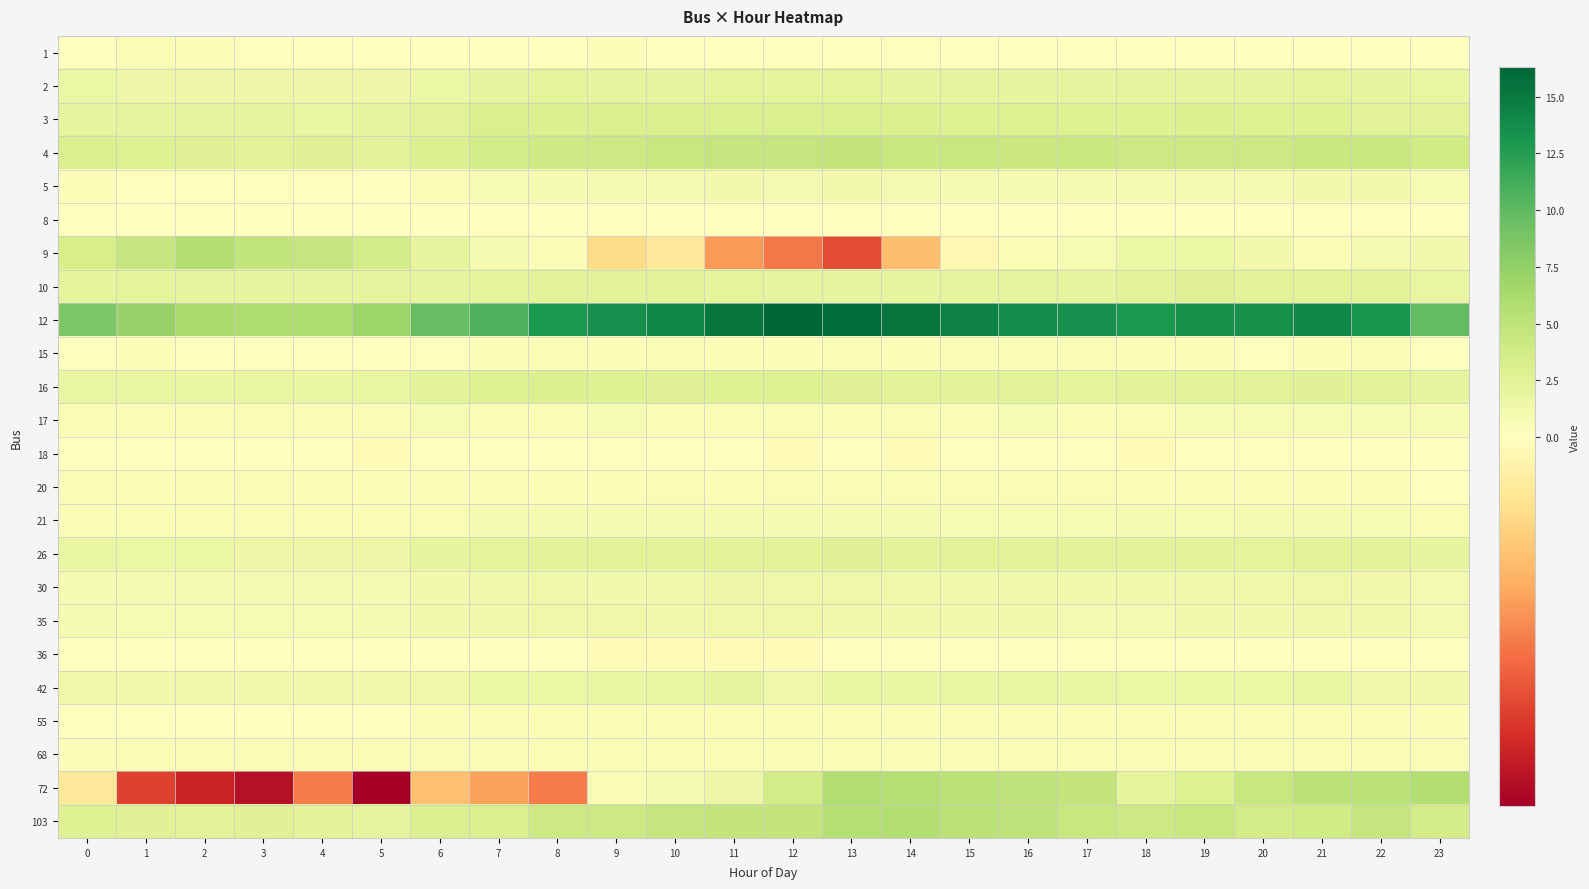

Reading right to left, extract all data points from this chart.

1: 23=0.0	22=0.0	21=0.0	20=0.0	19=0.0	18=0.1	17=0.0	16=0.0	15=0.0	14=0.1	13=0.0	12=0.0	11=0.1	10=0.0	9=0.3	8=0.0	7=0.0	6=0.0	5=0.0	4=0.0	3=0.0	2=0.3	1=0.5	0=0.0
2: 23=1.8	22=2.0	21=2.2	20=2.1	19=2.1	18=2.1	17=2.1	16=2.0	15=2.1	14=2.0	13=2.2	12=2.2	11=2.2	10=2.2	9=2.1	8=2.2	7=2.0	6=1.5	5=1.4	4=1.4	3=1.4	2=1.4	1=1.4	0=1.6
3: 23=2.4	22=2.5	21=2.8	20=2.8	19=2.9	18=2.7	17=2.7	16=2.8	15=2.7	14=3.0	13=3.1	12=3.0	11=3.1	10=2.9	9=3.1	8=3.0	7=3.1	6=2.5	5=2.1	4=1.8	3=2.0	2=1.9	1=2.1	0=2.1
4: 23=3.7	22=4.3	21=4.3	20=4.0	19=4.0	18=4.0	17=4.3	16=4.2	15=4.3	14=4.3	13=4.6	12=4.5	11=4.5	10=4.4	9=4.1	8=3.9	7=3.5	6=2.9	5=2.4	4=2.6	3=2.5	2=2.6	1=2.8	0=3.2
5: 23=0.8	22=1.1	21=1.0	20=0.8	19=0.8	18=0.8	17=0.8	16=0.8	15=0.9	14=1.0	13=1.1	12=1.0	11=1.1	10=0.9	9=0.9	8=0.8	7=0.7	6=0.3	5=0.1	4=0.0	3=0.1	2=0.2	1=0.1	0=0.3
8: 23=0.0	22=0.0	21=0.0	20=0.0	19=0.0	18=0.0	17=0.0	16=0.0	15=0.0	14=0.0	13=0.0	12=0.0	11=0.0	10=0.0	9=0.0	8=0.0	7=0.0	6=0.0	5=0.0	4=0.0	3=0.0	2=0.0	1=0.0	0=0.0
9: 23=1.1	22=1.0	21=0.5	20=1.1	19=1.6	18=1.6	17=0.7	16=0.6	15=-0.1	14=-0.7	13=-1.5	12=-1.2	11=-1.0	10=-0.3	9=-0.5	8=0.4	7=0.8	6=2.1	5=3.5	4=4.5	3=4.8	2=5.6	1=4.5	0=3.4
10: 23=1.8	22=2.3	21=2.4	20=2.3	19=2.6	18=2.3	17=2.1	16=2.0	15=2.0	14=1.9	13=2.1	12=2.1	11=2.2	10=2.3	9=2.4	8=2.4	7=2.3	6=2.1	5=2.1	4=2.0	3=2.0	2=2.0	1=2.2	0=2.3
12: 23=9.9	22=13.0	21=14.0	20=13.4	19=13.4	18=12.9	17=13.6	16=13.7	15=14.6	14=15.3	13=15.9	12=16.3	11=15.1	10=14.0	9=13.6	8=12.9	7=10.8	6=9.7	5=6.9	4=5.9	3=5.9	2=6.1	1=7.2	0=8.6
15: 23=0.3	22=0.5	21=0.4	20=0.3	19=0.4	18=0.3	17=0.5	16=0.4	15=0.4	14=0.3	13=0.6	12=0.3	11=0.3	10=0.5	9=0.3	8=0.4	7=0.3	6=0.2	5=0.1	4=0.2	3=0.2	2=0.2	1=0.3	0=0.2
16: 23=2.1	22=2.4	21=2.6	20=2.4	19=2.5	18=2.4	17=2.3	16=2.4	15=2.4	14=2.5	13=2.6	12=2.8	11=2.8	10=2.6	9=2.7	8=2.9	7=2.7	6=2.4	5=1.8	4=1.8	3=1.8	2=1.7	1=1.8	0=1.9
17: 23=0.7	22=0.6	21=0.7	20=0.7	19=0.7	18=0.6	17=0.6	16=0.7	15=0.6	14=0.6	13=0.6	12=0.6	11=0.6	10=0.6	9=0.7	8=0.6	7=0.6	6=0.7	5=0.5	4=0.6	3=0.5	2=0.5	1=0.5	0=0.5
18: 23=0.0	22=0.0	21=-0.0	20=-0.0	19=0.0	18=-0.0	17=0.0	16=0.0	15=0.1	14=-0.0	13=0.1	12=-0.0	11=-0.0	10=0.0	9=-0.0	8=0.0	7=-0.0	6=-0.0	5=-0.1	4=0.0	3=0.0	2=0.0	1=0.0	0=0.0
20: 23=0.0	22=0.3	21=0.3	20=0.3	19=0.3	18=0.4	17=0.5	16=0.5	15=0.5	14=0.5	13=0.5	12=0.4	11=0.4	10=0.4	9=0.4	8=0.4	7=0.4	6=0.4	5=0.4	4=0.4	3=0.4	2=0.4	1=0.4	0=0.4
21: 23=0.6	22=0.7	21=0.8	20=0.8	19=0.7	18=0.8	17=0.7	16=0.7	15=0.7	14=0.8	13=0.8	12=0.8	11=0.8	10=0.8	9=0.8	8=0.8	7=0.8	6=0.6	5=0.4	4=0.4	3=0.4	2=0.4	1=0.4	0=0.5
26: 23=2.0	22=2.4	21=2.5	20=2.3	19=2.3	18=2.3	17=2.4	16=2.4	15=2.4	14=2.4	13=2.6	12=2.5	11=2.5	10=2.4	9=2.4	8=2.4	7=2.2	6=1.9	5=1.5	4=1.5	3=1.5	2=1.6	1=1.6	0=1.8
30: 23=1.0	22=1.1	21=1.3	20=1.3	19=1.2	18=1.3	17=1.3	16=1.3	15=1.2	14=1.3	13=1.4	12=1.4	11=1.4	10=1.2	9=1.2	8=1.3	7=1.3	6=1.1	5=0.8	4=0.8	3=0.8	2=0.8	1=0.8	0=0.9
35: 23=0.9	22=1.1	21=1.2	20=1.1	19=1.1	18=1.0	17=1.0	16=1.0	15=1.0	14=1.1	13=1.3	12=1.3	11=1.3	10=1.2	9=1.3	8=1.3	7=1.2	6=1.1	5=0.8	4=0.7	3=0.7	2=0.6	1=0.7	0=0.8
36: 23=-0.0	22=-0.0	21=0.0	20=0.0	19=0.0	18=0.0	17=0.0	16=0.0	15=0.0	14=0.0	13=-0.0	12=-0.0	11=-0.0	10=-0.0	9=-0.0	8=0.0	7=0.0	6=0.0	5=0.0	4=0.0	3=0.0	2=0.0	1=0.0	0=0.0
42: 23=1.3	22=1.4	21=1.7	20=1.6	19=1.6	18=1.6	17=1.7	16=1.8	15=1.7	14=1.8	13=1.9	12=1.4	11=2.1	10=1.8	9=1.7	8=1.6	7=1.6	6=1.4	5=1.1	4=1.2	3=1.2	2=1.2	1=1.2	0=1.3
55: 23=0.3	22=0.4	21=0.5	20=0.5	19=0.5	18=0.4	17=0.4	16=0.4	15=0.4	14=0.4	13=0.5	12=0.5	11=0.6	10=0.5	9=0.6	8=0.6	7=0.5	6=0.3	5=0.1	4=0.1	3=0.1	2=0.1	1=0.2	0=0.2
68: 23=0.4	22=0.5	21=0.5	20=0.5	19=0.5	18=0.5	17=0.5	16=0.5	15=0.5	14=0.5	13=0.6	12=0.6	11=0.6	10=0.6	9=0.5	8=0.5	7=0.5	6=0.5	5=0.4	4=0.4	3=0.4	2=0.4	1=0.4	0=0.4
72: 23=5.7	22=5.2	21=5.2	20=4.3	19=2.7	18=2.2	17=4.7	16=4.8	15=5.2	14=5.6	13=5.8	12=3.6	11=1.4	10=0.8	9=0.5	8=-1.2	7=-0.9	6=-0.7	5=-2.2	4=-1.2	3=-2.0	2=-1.8	1=-1.6	0=-0.3
103: 23=3.7	22=4.6	21=3.8	20=3.6	19=4.4	18=4.0	17=4.4	16=4.9	15=5.1	14=5.6	13=5.5	12=4.6	11=4.6	10=4.5	9=4.1	8=4.1	7=3.2	6=2.8	5=2.1	4=2.3	3=2.6	2=2.4	1=2.6	0=2.8